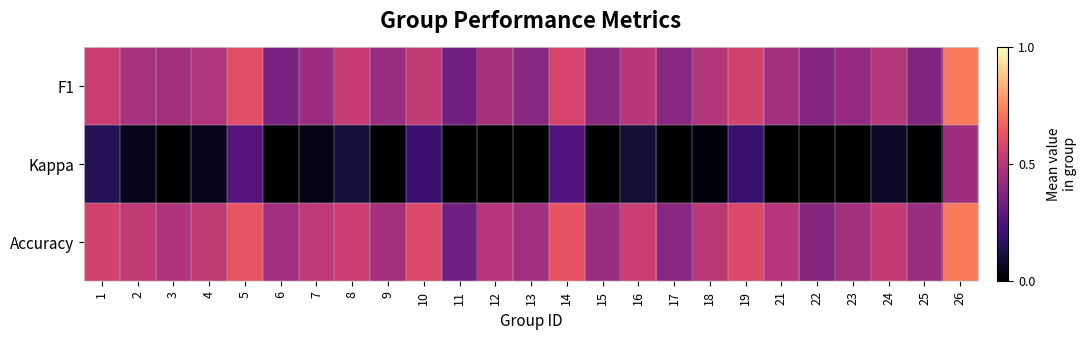

At which category is the sum across all series the highest?

26